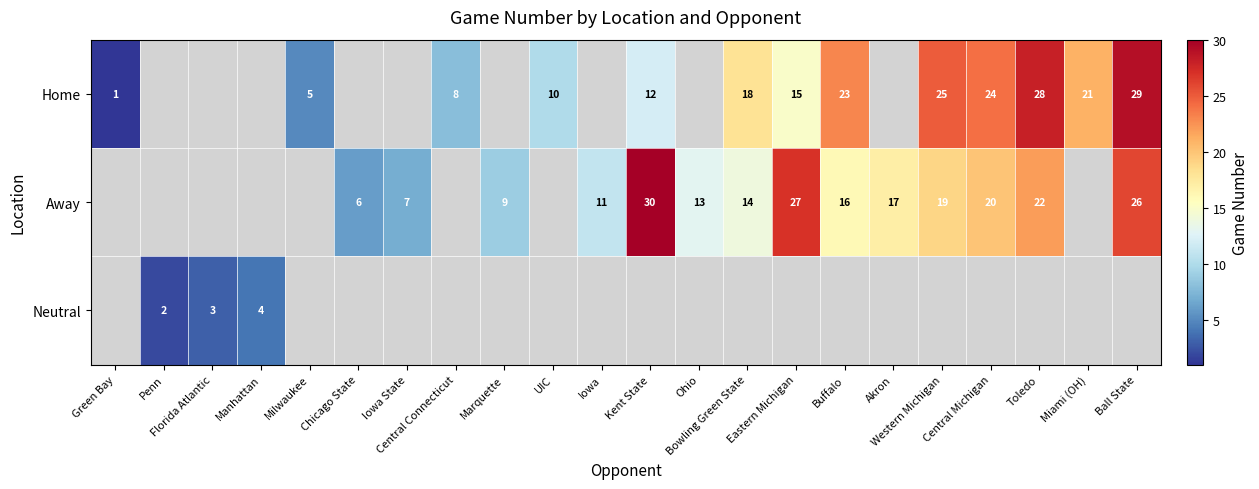

At which category does the chart reach its minimum across all series?

Green Bay